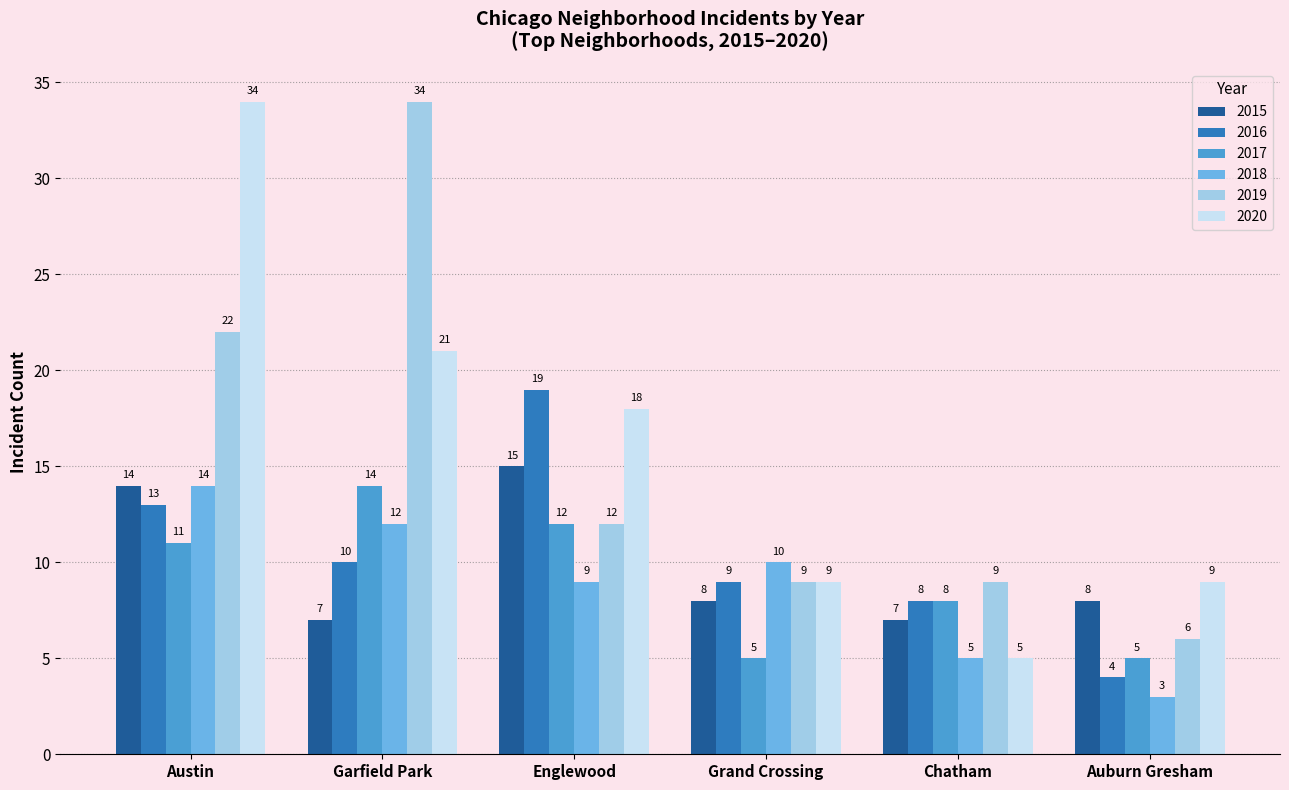

Rank the categories by 2018 value from lowest to highest.

Auburn Gresham, Chatham, Englewood, Grand Crossing, Garfield Park, Austin